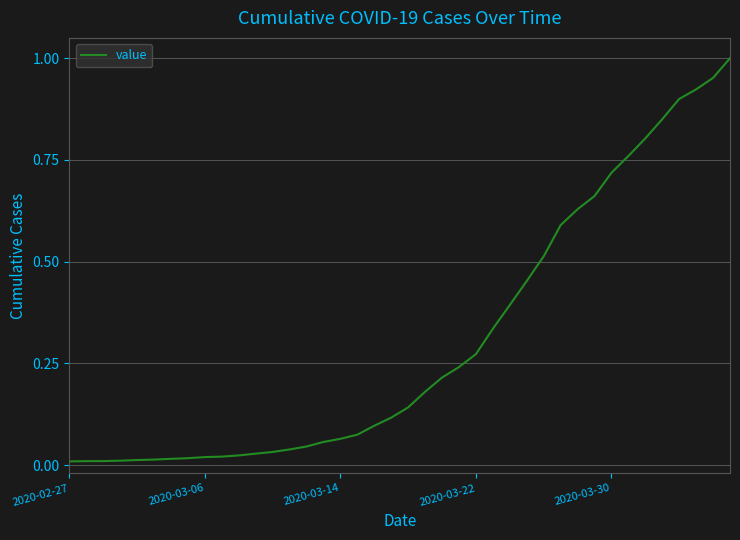

The value at 2020-03-30 is 1.2. True or false?

False